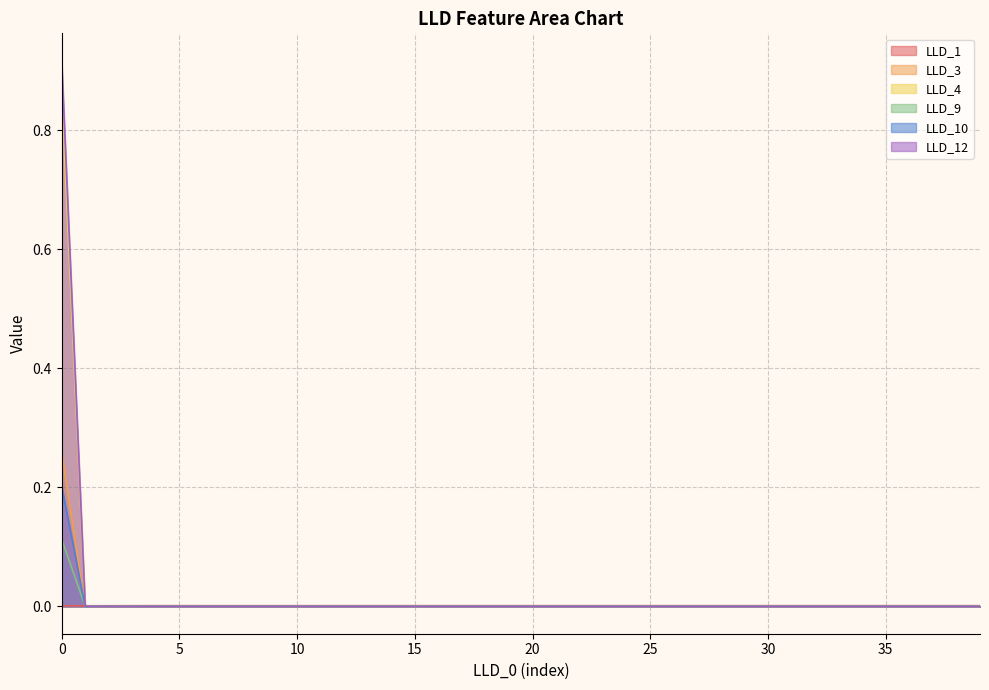

How many interior local valleys does the LLD_1 series have?

2